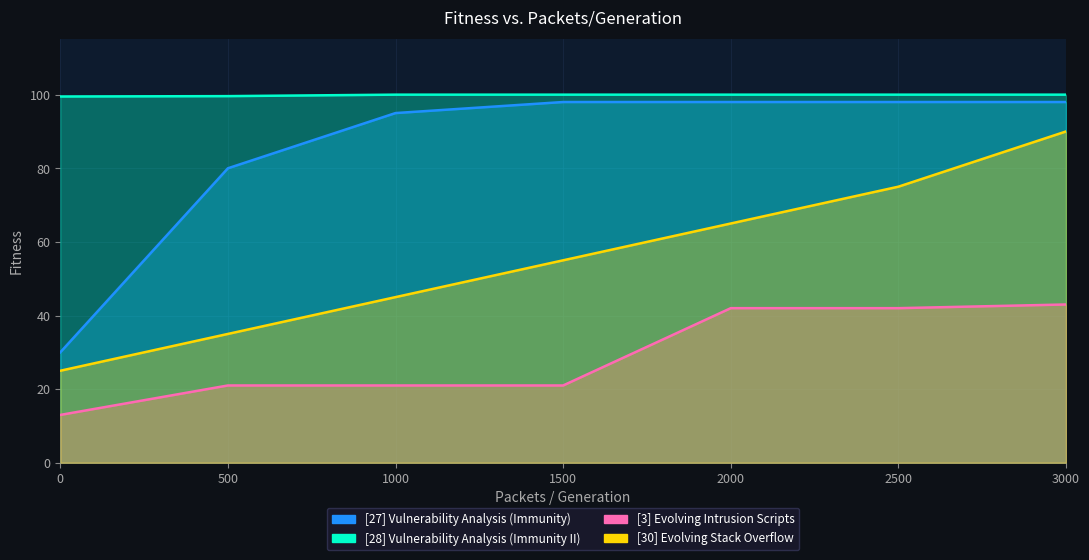

Does the chart have visible grid lines?

Yes